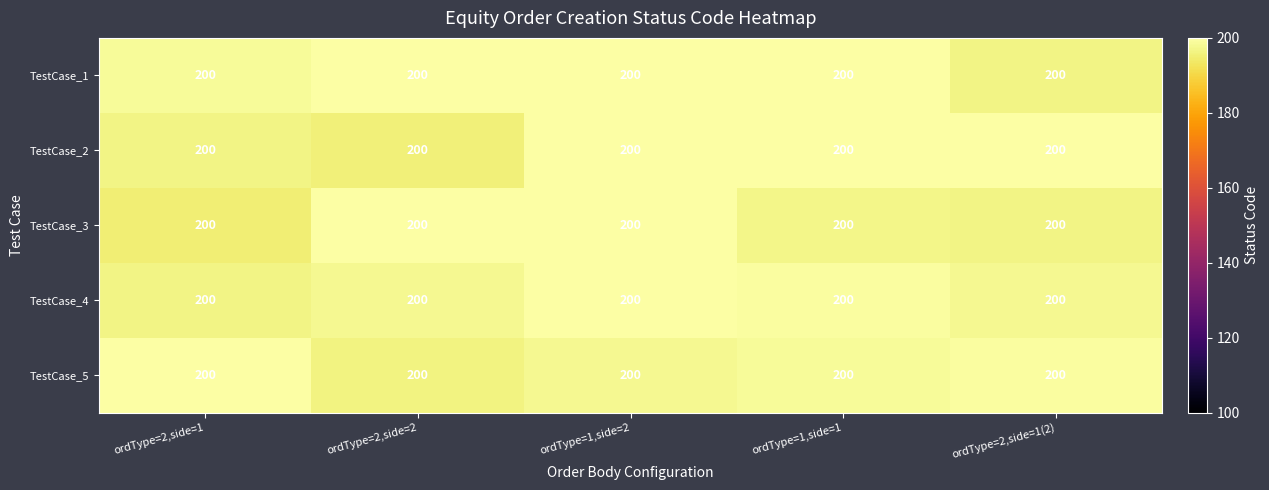

What is the difference between the second highest and second lowest values in the TestCase_4 series?

1.4